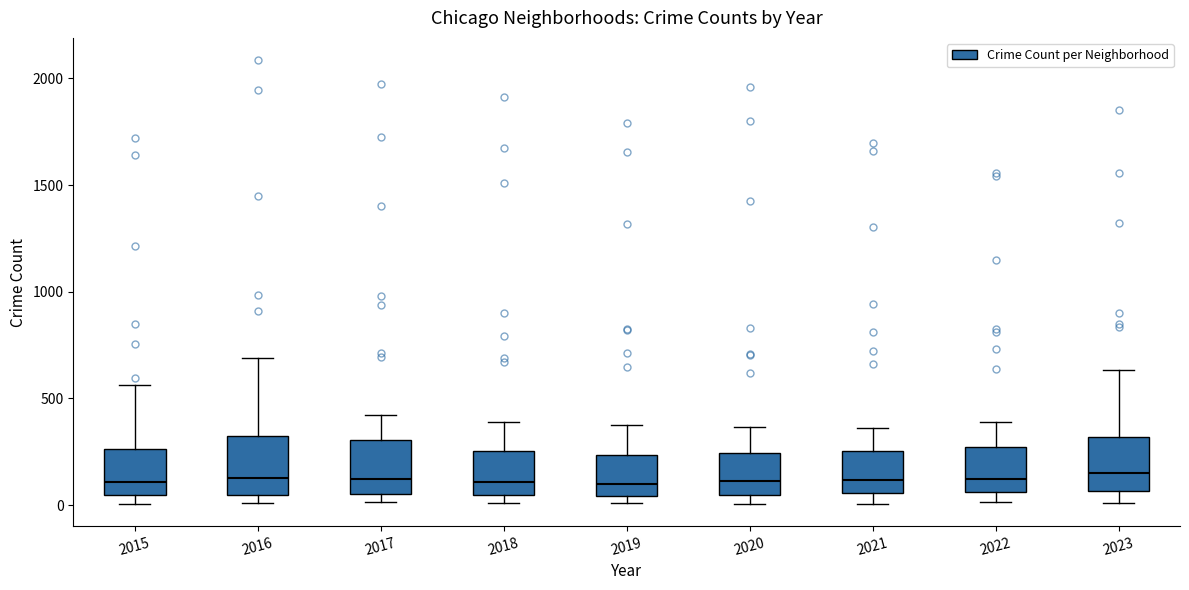

Reading left to right, transcribe this box plot: for each box, give where its median line is, the range the box spans, and where its two whiskers end, as read against the y-axis. The values are not printed on the chart, so give them approximately, as read against the axis.

2015: median 100, box 50 to 250, whiskers 0 to 550
2016: median 150, box 50 to 300, whiskers 0 to 700
2017: median 100, box 50 to 300, whiskers 0 to 400
2018: median 100, box 50 to 250, whiskers 0 to 400
2019: median 100, box 50 to 250, whiskers 0 to 400
2020: median 100, box 50 to 250, whiskers 0 to 350
2021: median 100, box 50 to 250, whiskers 0 to 350
2022: median 100, box 50 to 250, whiskers 0 to 400
2023: median 150, box 50 to 300, whiskers 0 to 650